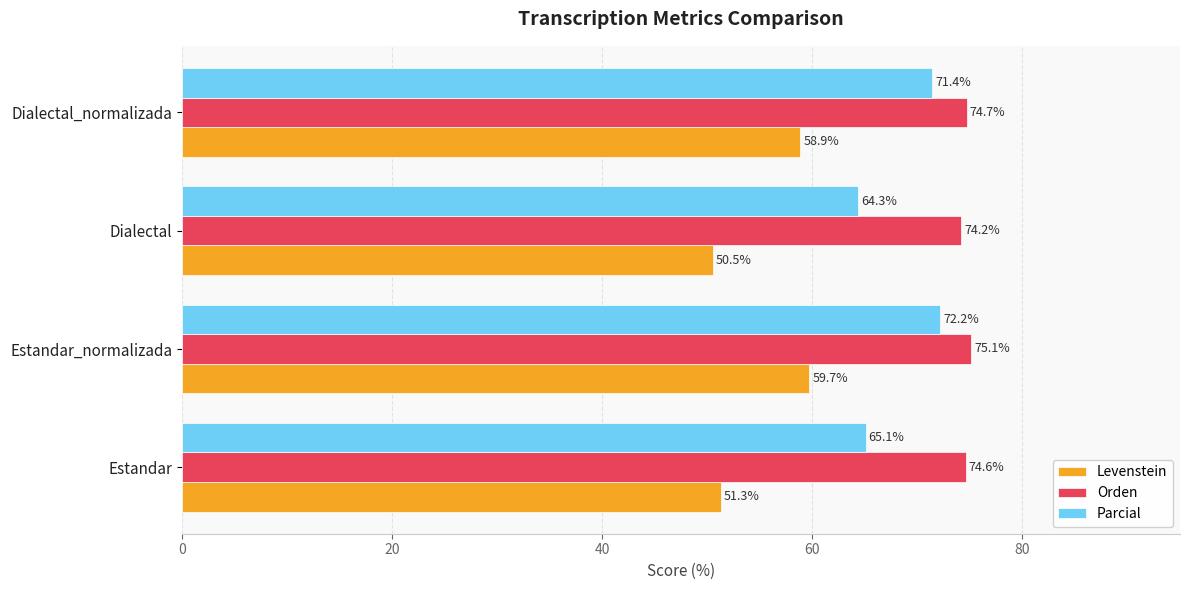

Which label corresponds to the smallest value in the chart?

Dialectal